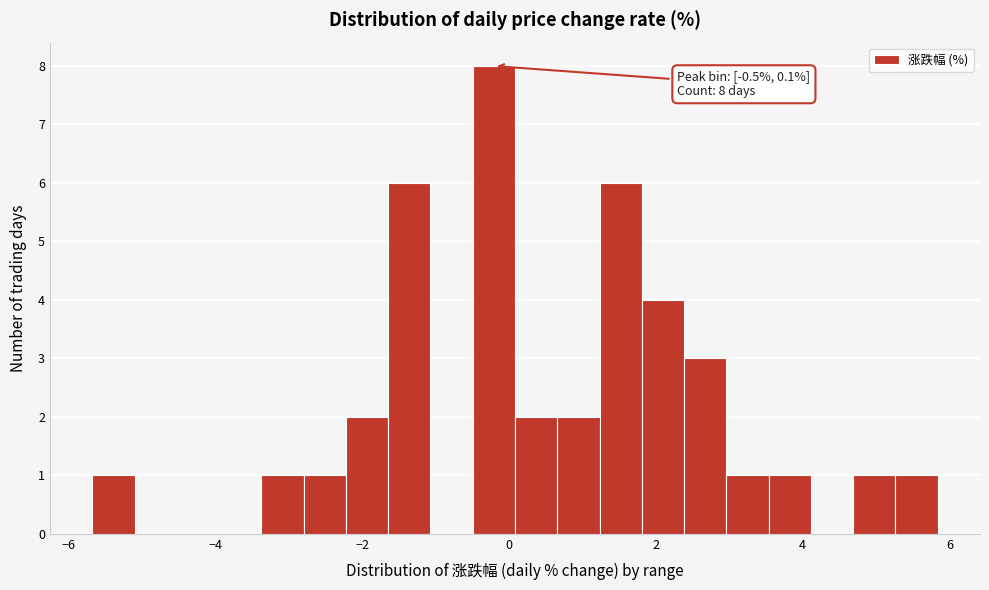

Read against the x-axis, roughly where is the centre of the tallest bar?

-0.2